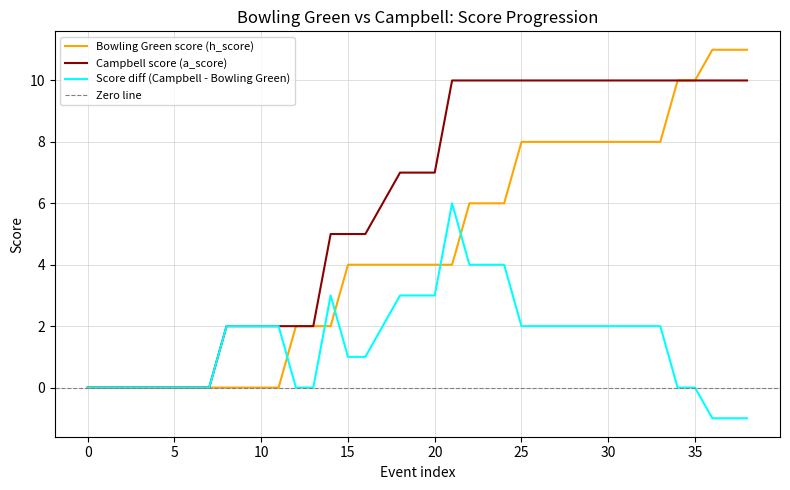

Is it true that Bowling Green score (h_score) equals 7 at 15?

False